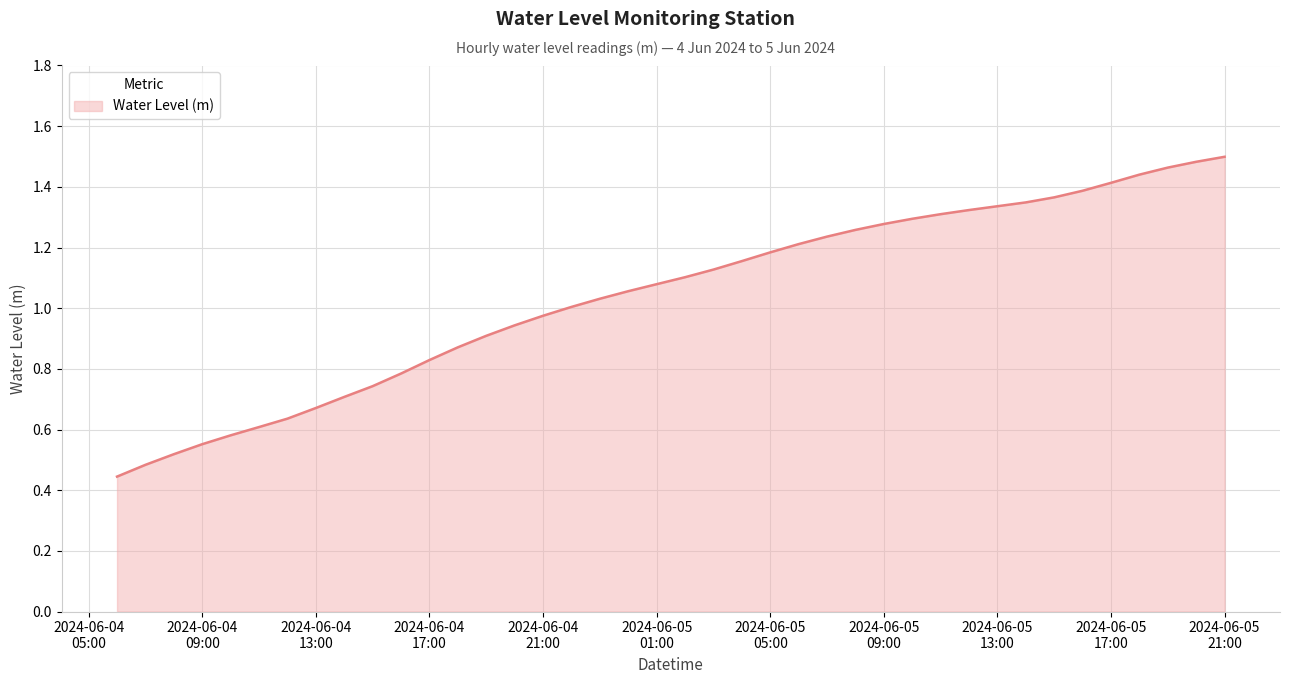

Where is the data nearest to the value 0?

2024-06-04 06:00:00